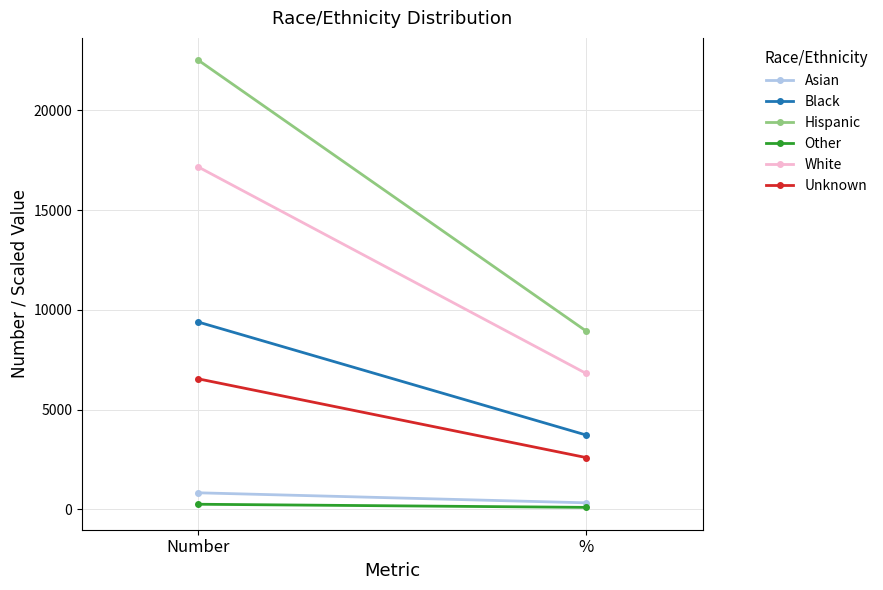

At how many categories does at least one series exceed 15257?

1